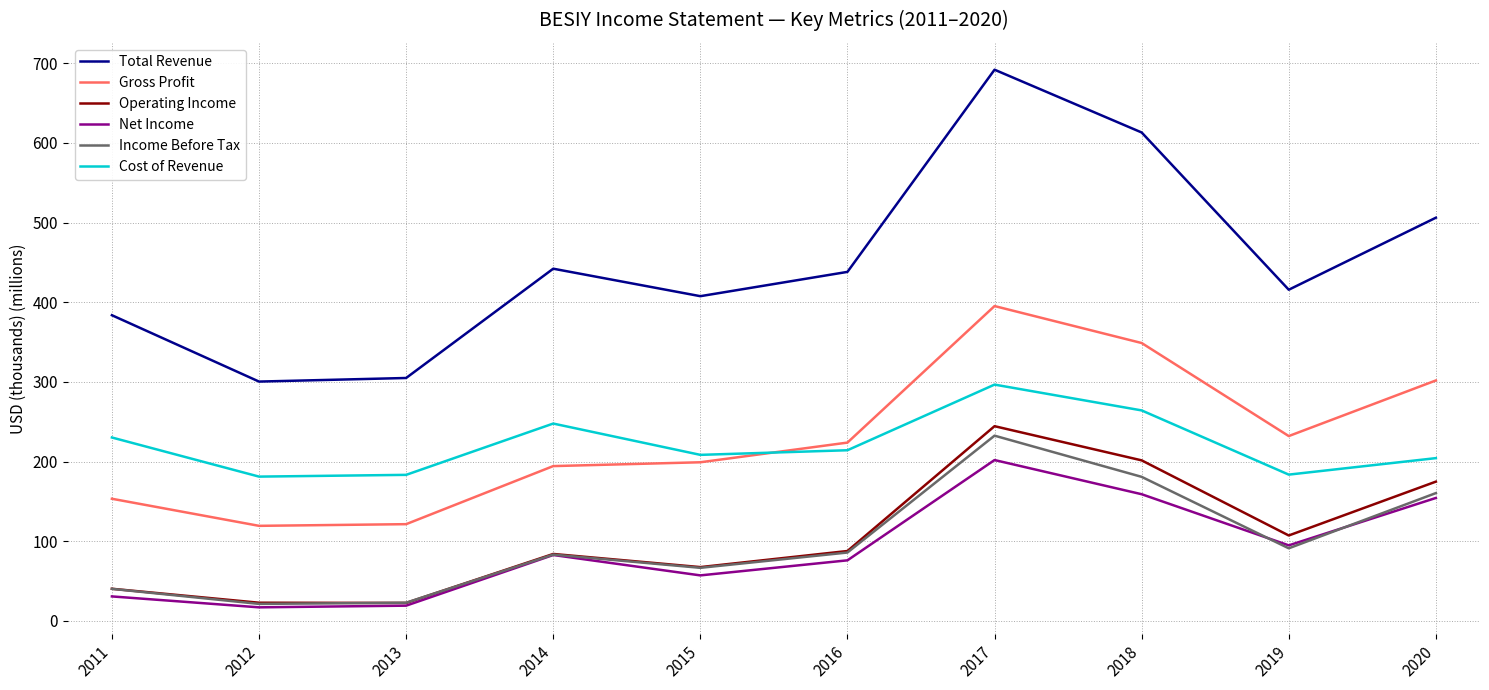

What is the maximum value for Operating Income?

244.5